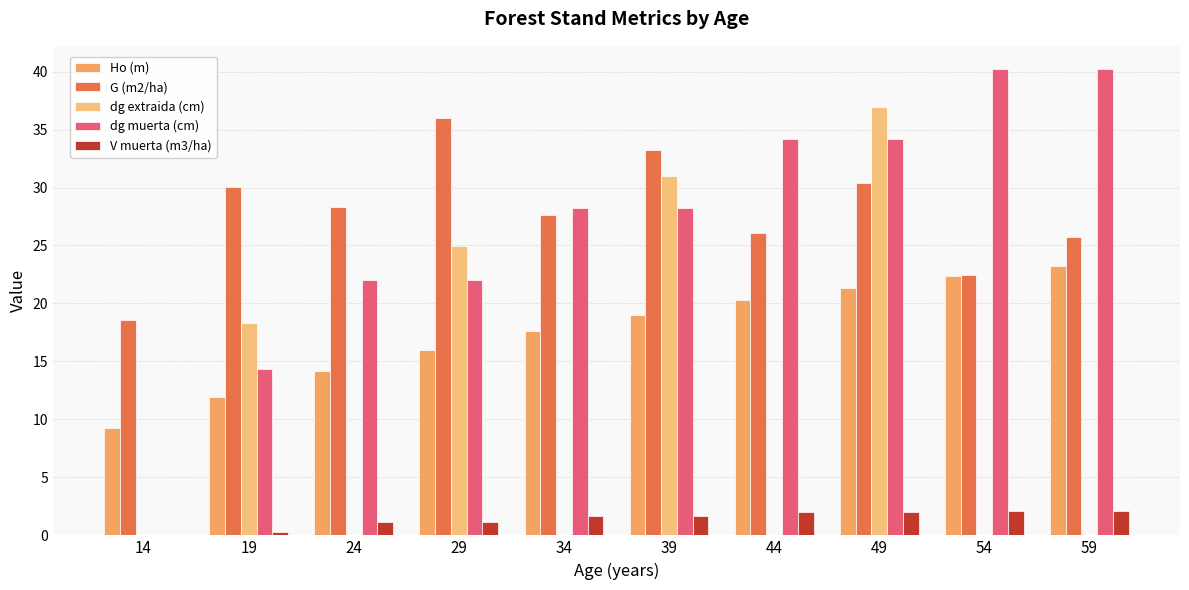

How many data points does each series have?

10